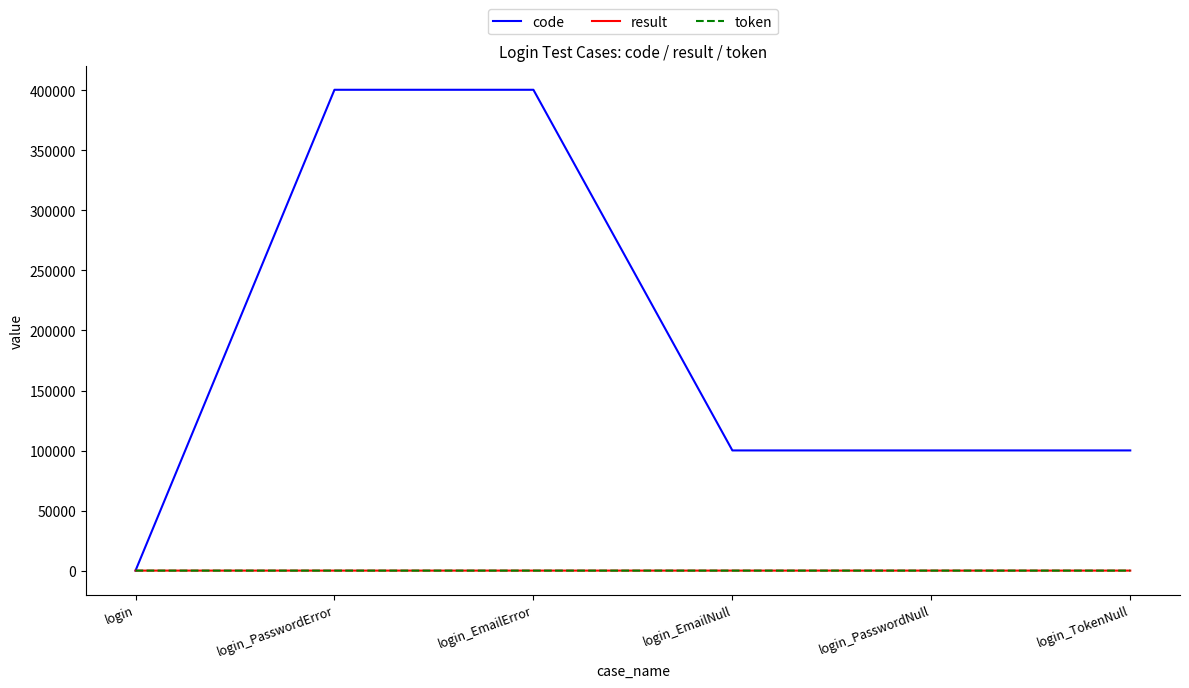

Which series has the largest total across all categories?

code